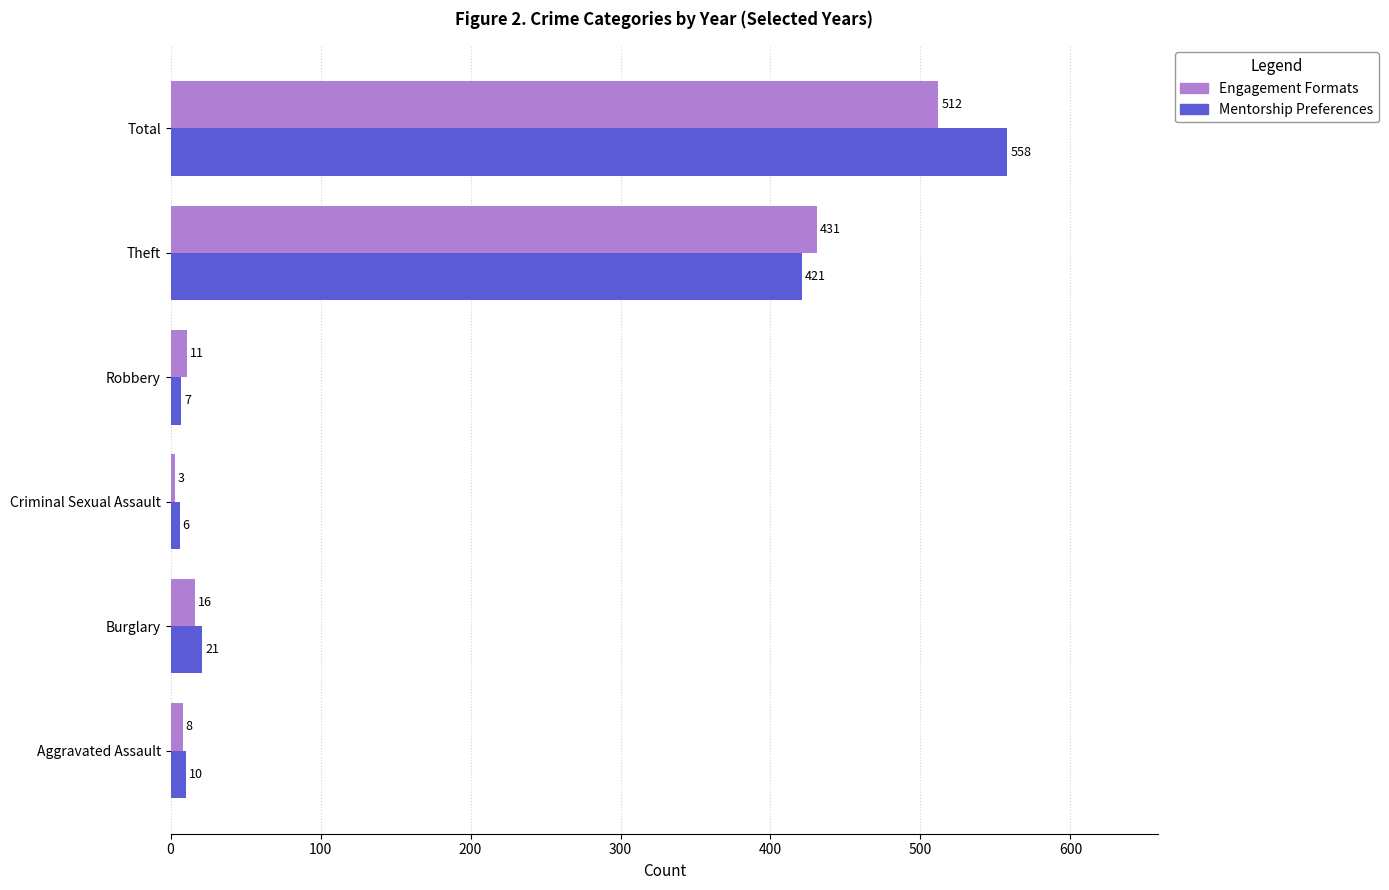

Where is Engagement Formats nearest to the value 257?

Theft